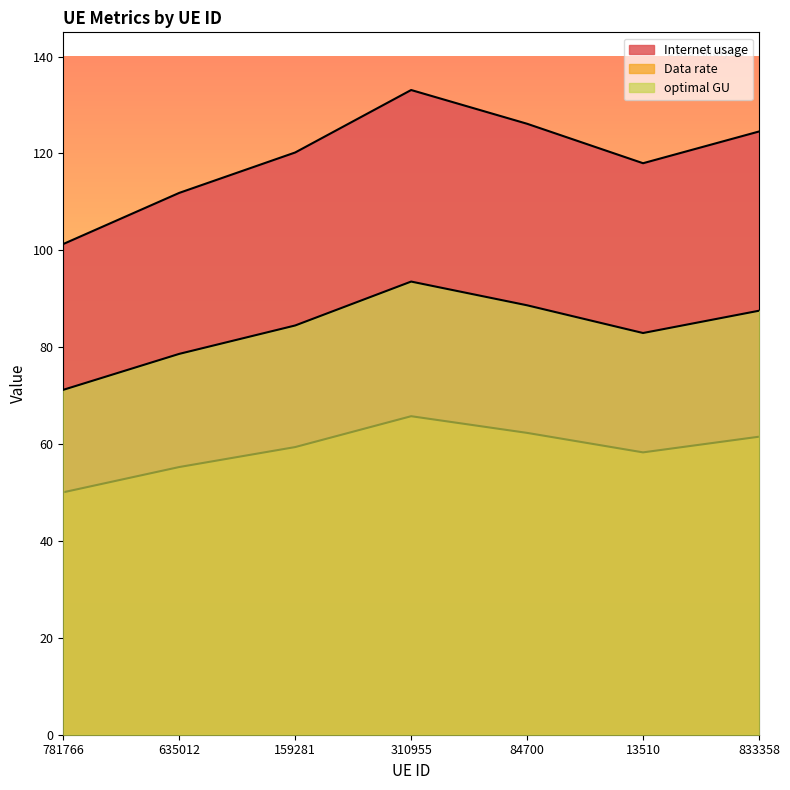

Which category has the lowest value in the Data rate series?

781766